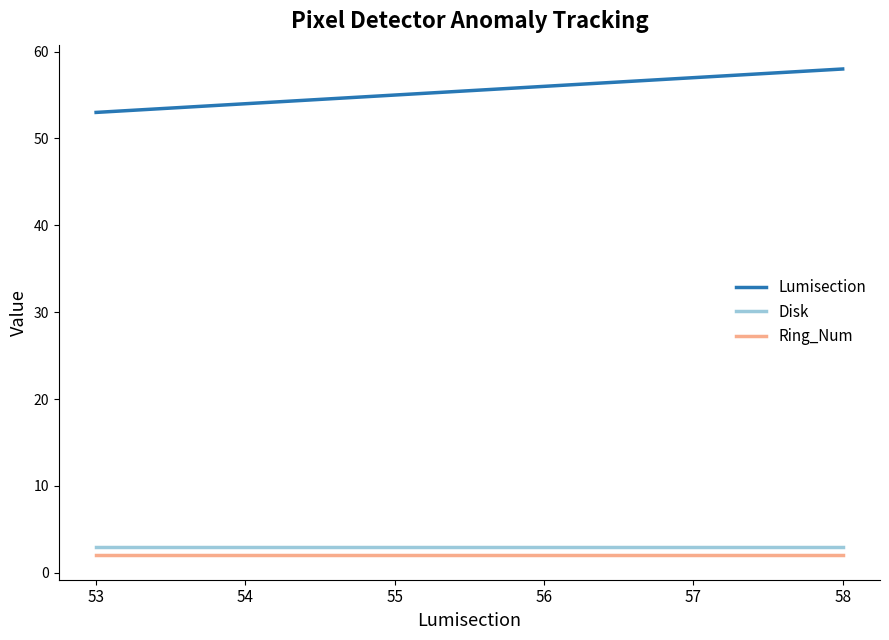

What is the smallest value displayed?

2